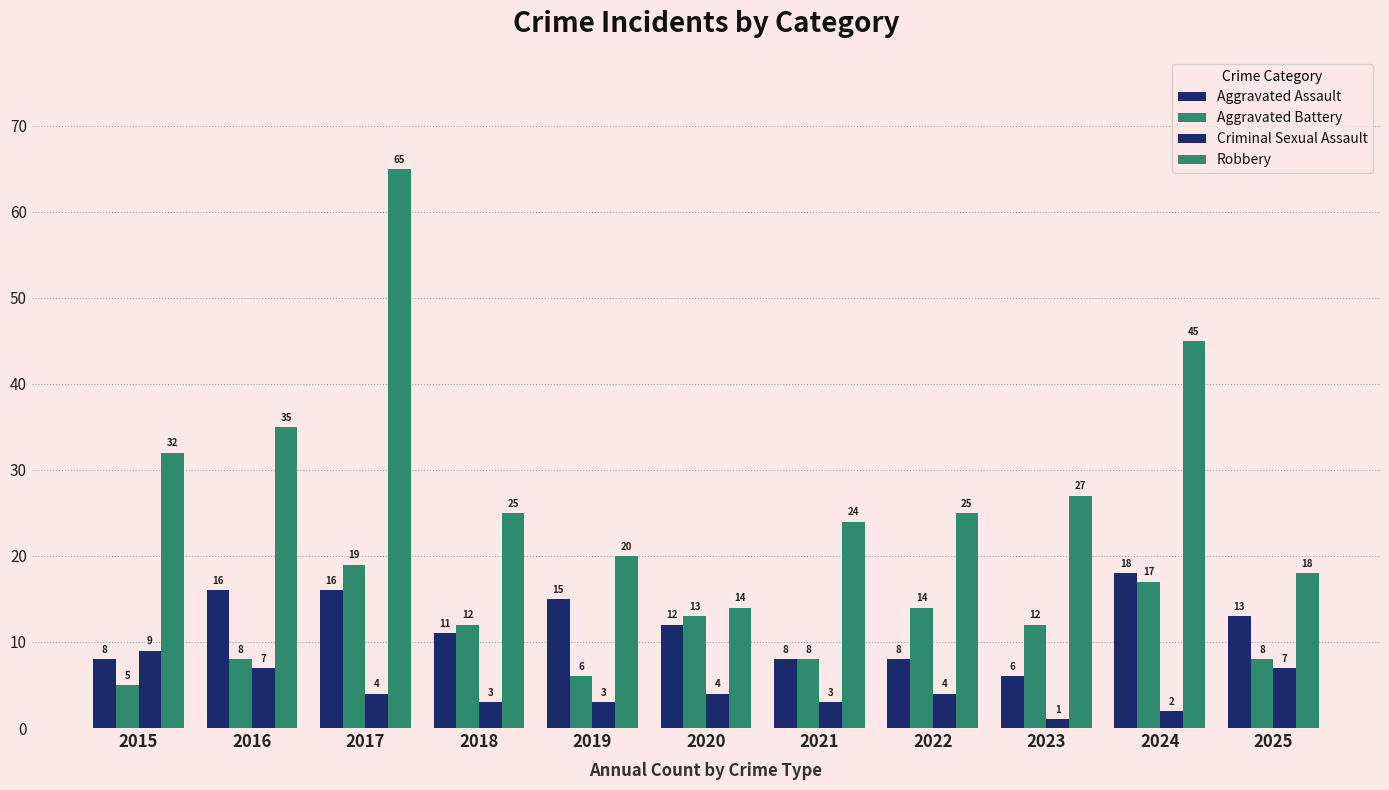

Reading right to left, list all the values displayed in this chart.

Aggravated Assault: 13	18	6	8	8	12	15	11	16	16	8
Aggravated Battery: 8	17	12	14	8	13	6	12	19	8	5
Criminal Sexual Assault: 7	2	1	4	3	4	3	3	4	7	9
Robbery: 18	45	27	25	24	14	20	25	65	35	32